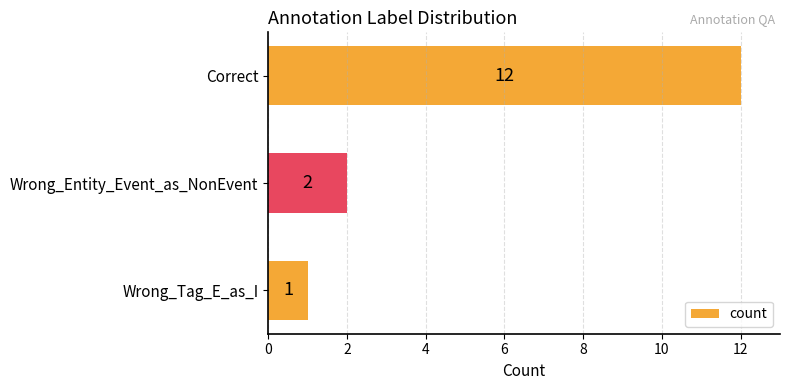

List the labels in order of value, smallest first.

Wrong_Tag_E_as_I, Wrong_Entity_Event_as_NonEvent, Correct